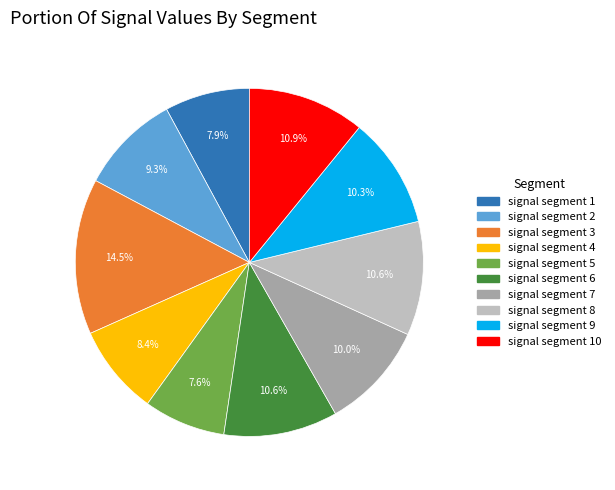

Is there a majority slice in this chart?

No